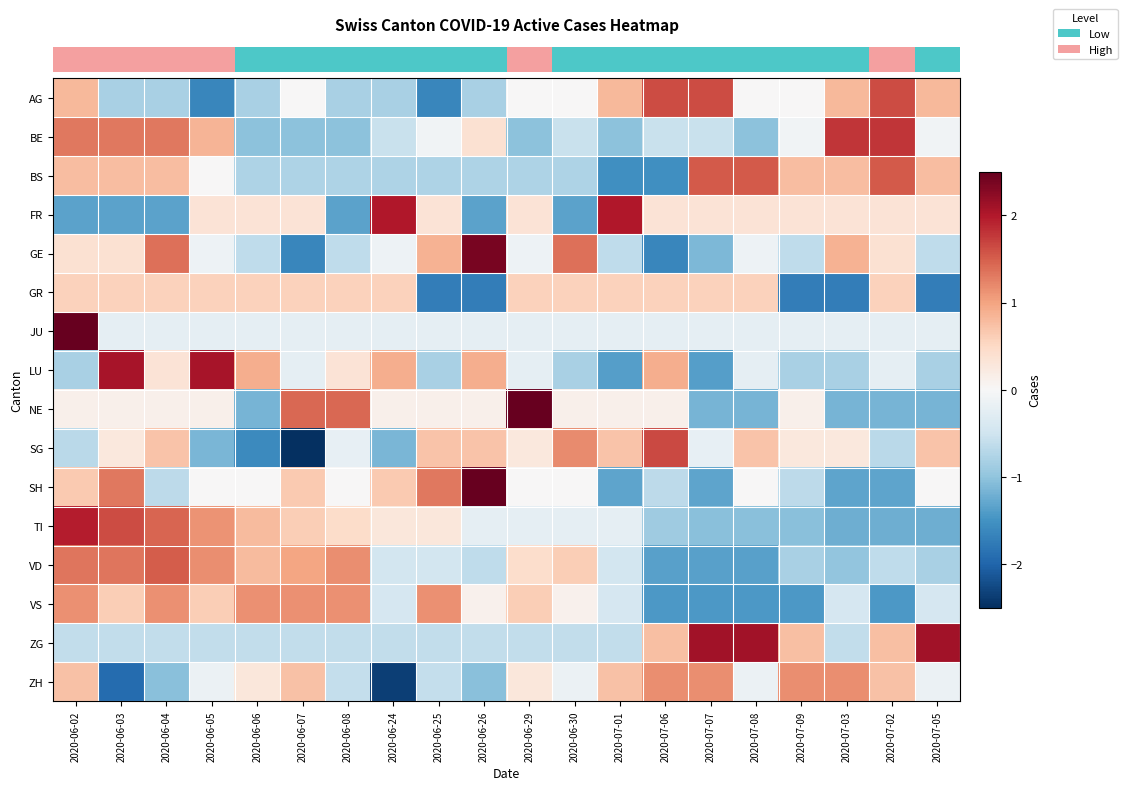

Which has a higher value, 2020-07-03 or 2020-06-07?

2020-07-03